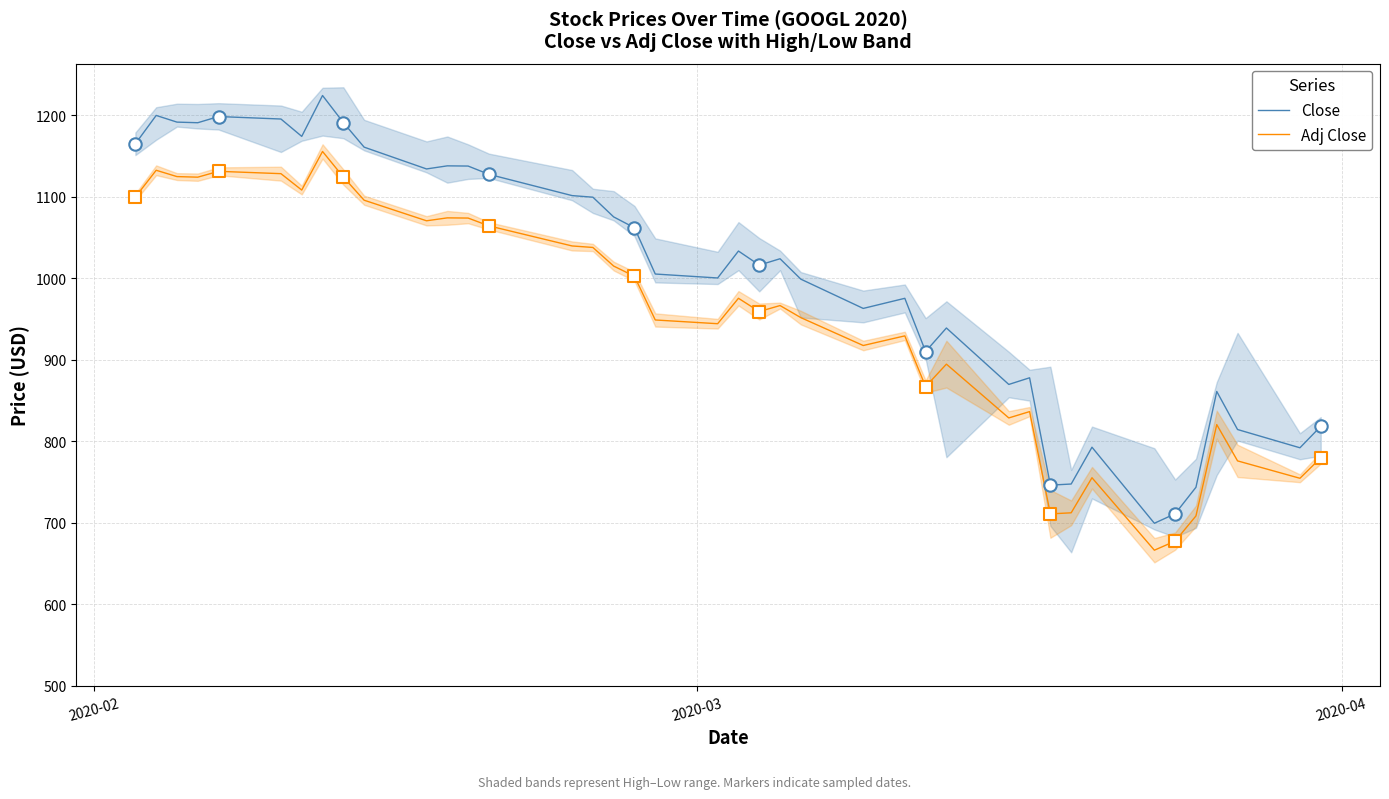

At how many categories does at least one series exceed 944?

26